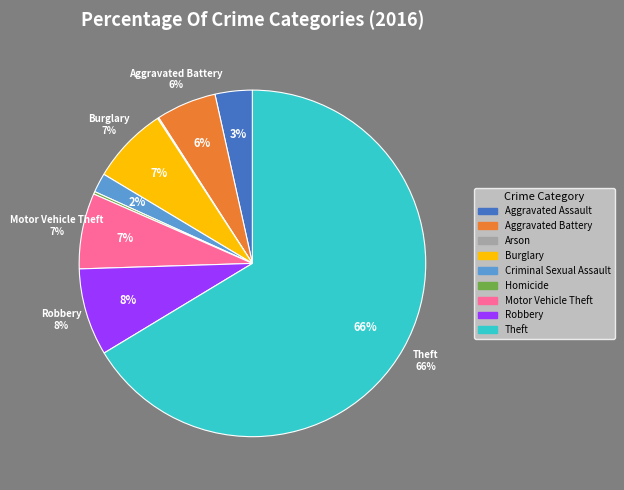

Rank the categories by value from lowest to highest.

Arson, Homicide, Criminal Sexual Assault, Aggravated Assault, Aggravated Battery, Motor Vehicle Theft, Burglary, Robbery, Theft